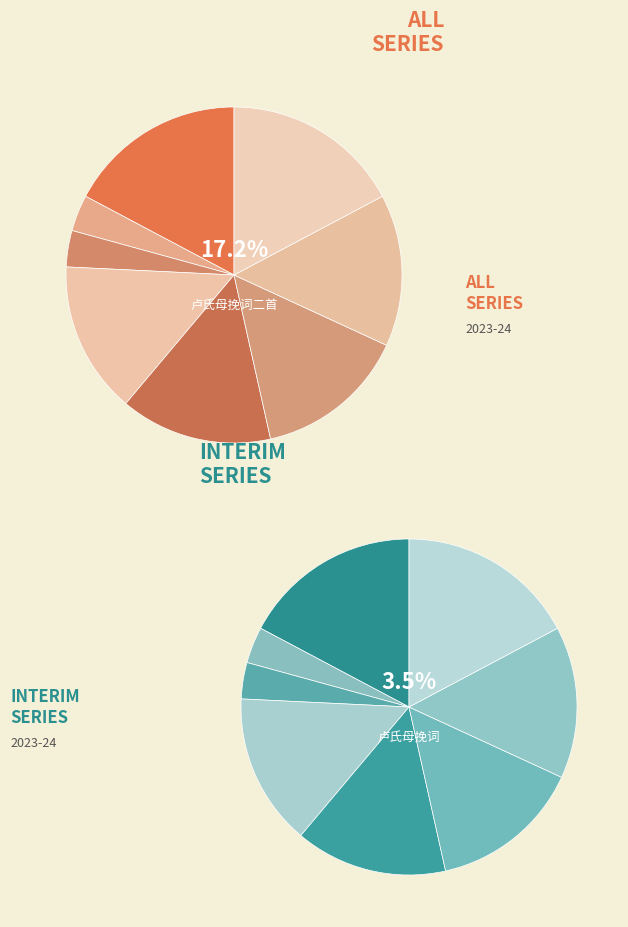

Which category has the smallest portion of the pie?

卢氏母挽词